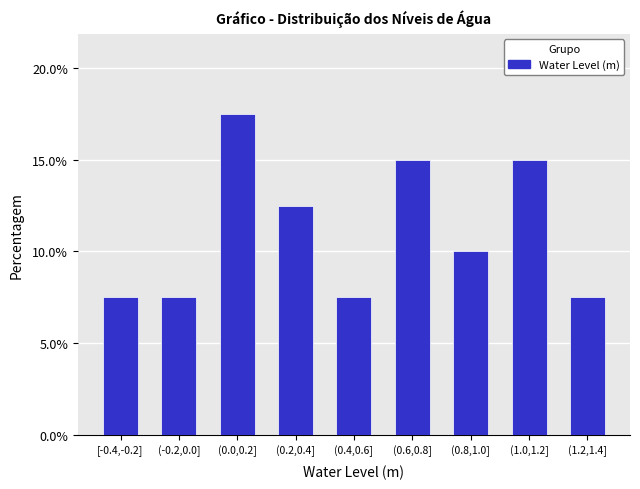

Reading right to left, transcribe all the data shown in this chart.

7.5	15.0	10.0	15.0	7.5	12.5	17.5	7.5	7.5